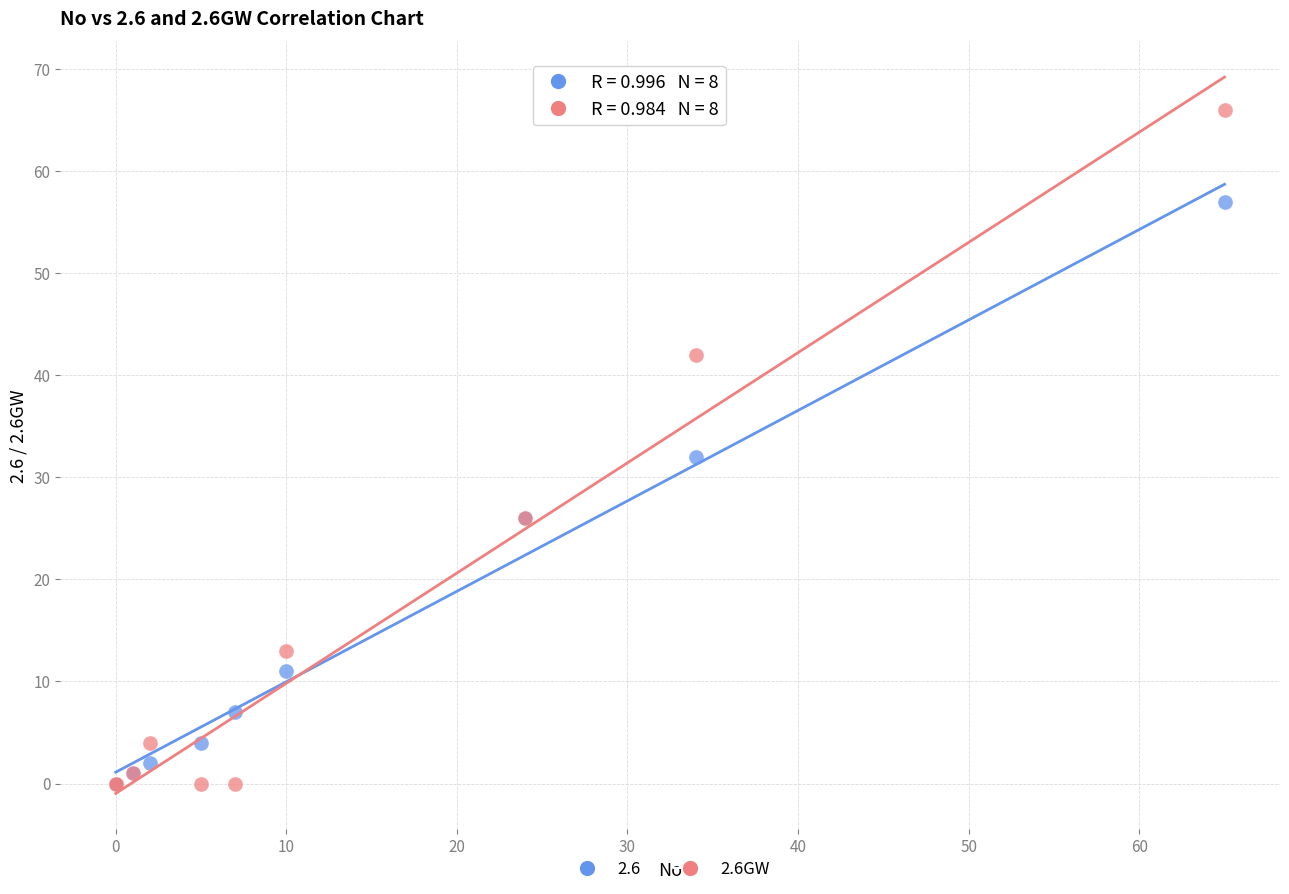

Across all series, what Y value is closest to 33?

32